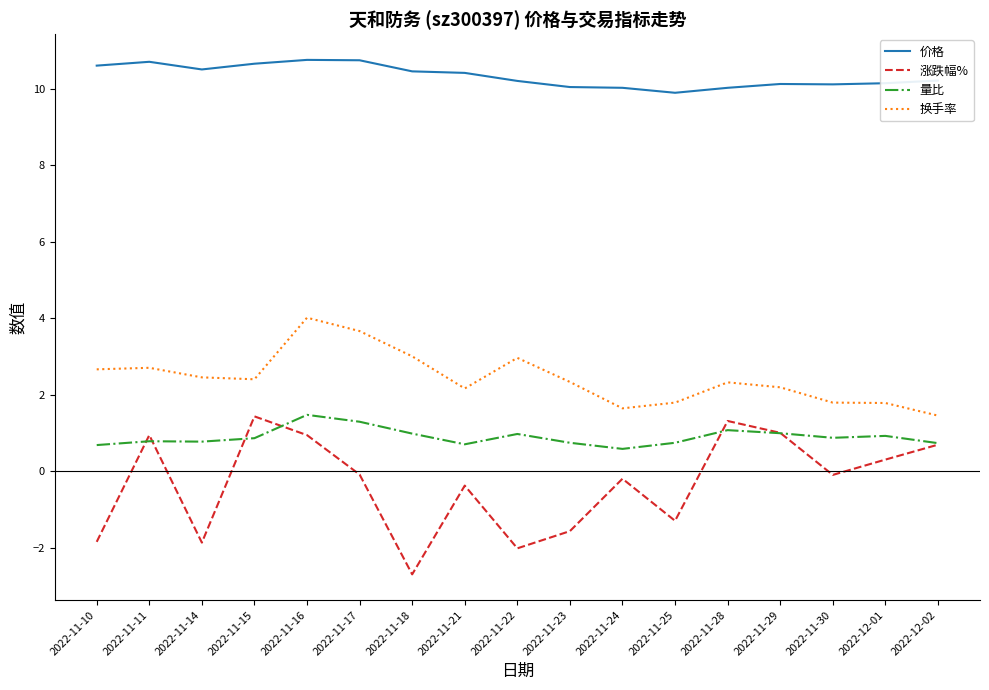

True or false: 换手率 and 价格 cross at least once.

False